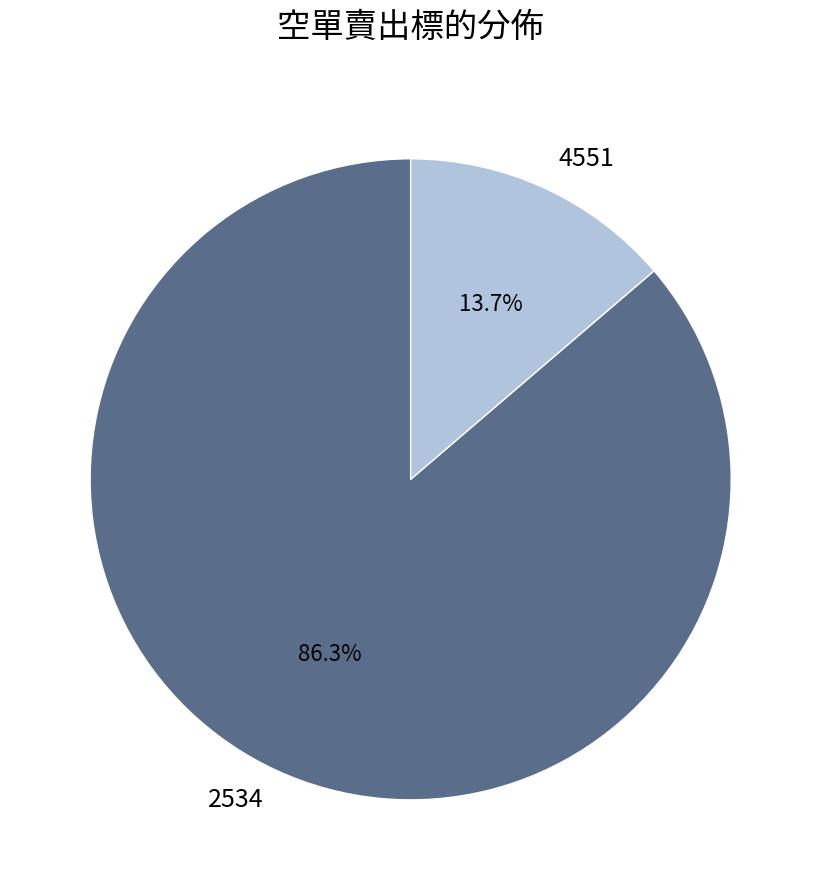

Which category has the smallest portion of the pie?

4551